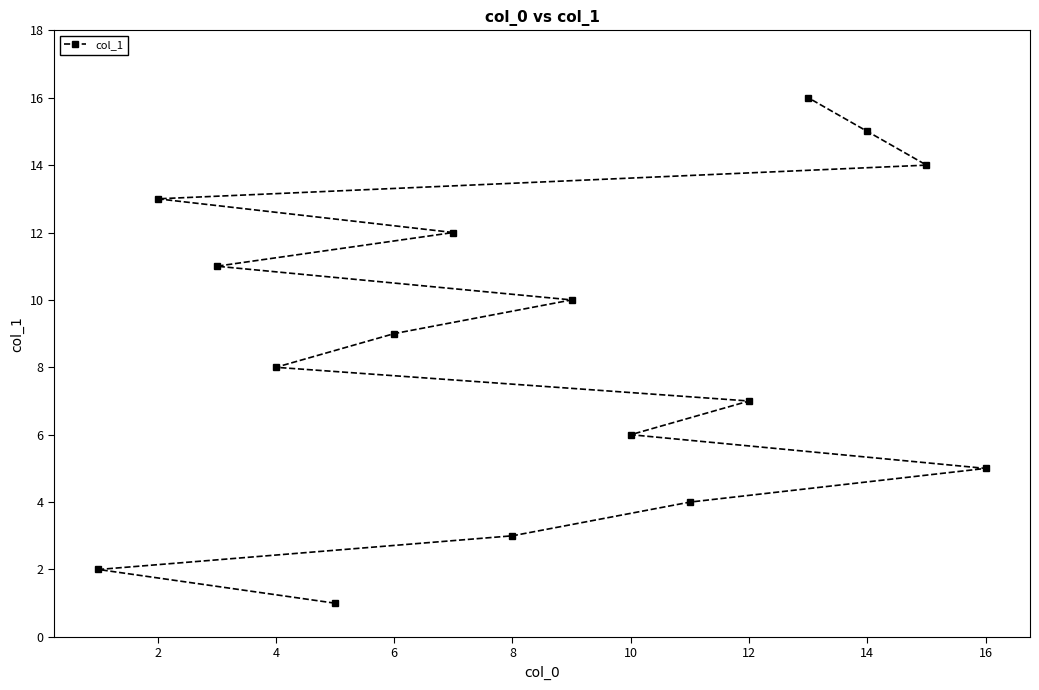

Count the number of categories in the chart.

16